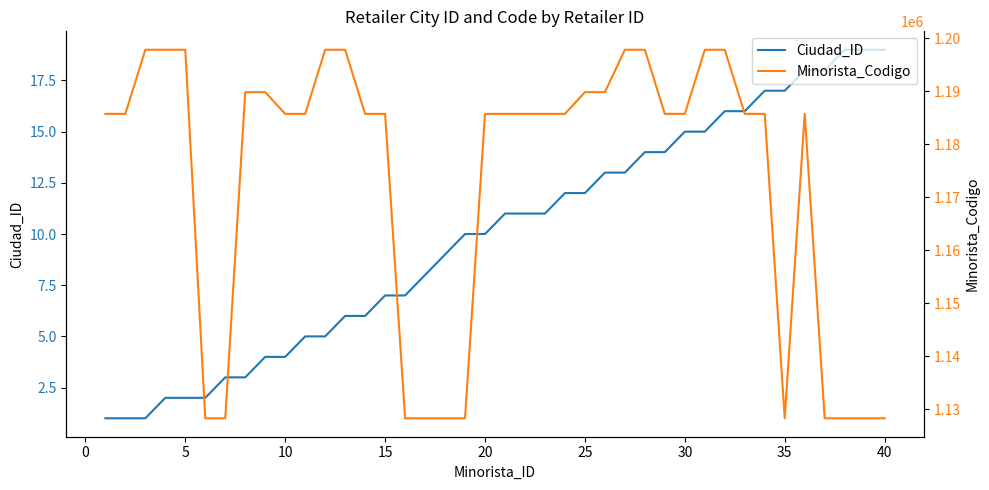

Does the chart display data point markers on the line(s)?

No